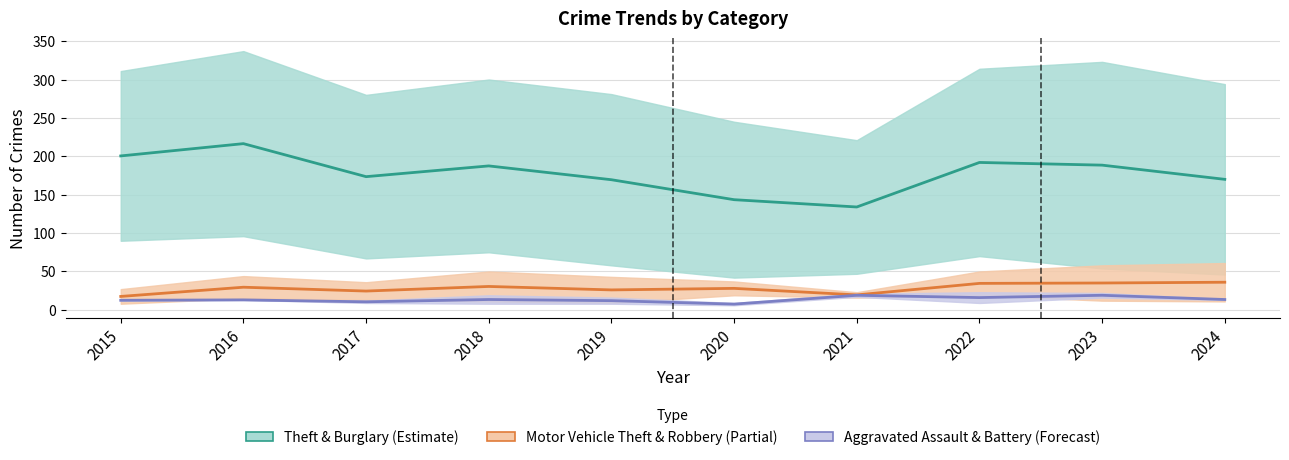

Reading left to right, extract all data points from this chart.

Theft & Burglary (Estimate): 2015=200.5	2016=216.5	2017=173.5	2018=187.5	2019=169.5	2020=143.5	2021=134.0	2022=192.0	2023=188.5	2024=170.0
Motor Vehicle Theft & Robbery (Partial): 2015=17.5	2016=29.5	2017=24.5	2018=30.5	2019=26.0	2020=28.0	2021=19.5	2022=34.5	2023=35.0	2024=36.0
Aggravated Assault & Battery (Forecast): 2015=12.5	2016=13.0	2017=10.5	2018=13.5	2019=12.0	2020=7.5	2021=19.0	2022=16.0	2023=19.0	2024=13.5